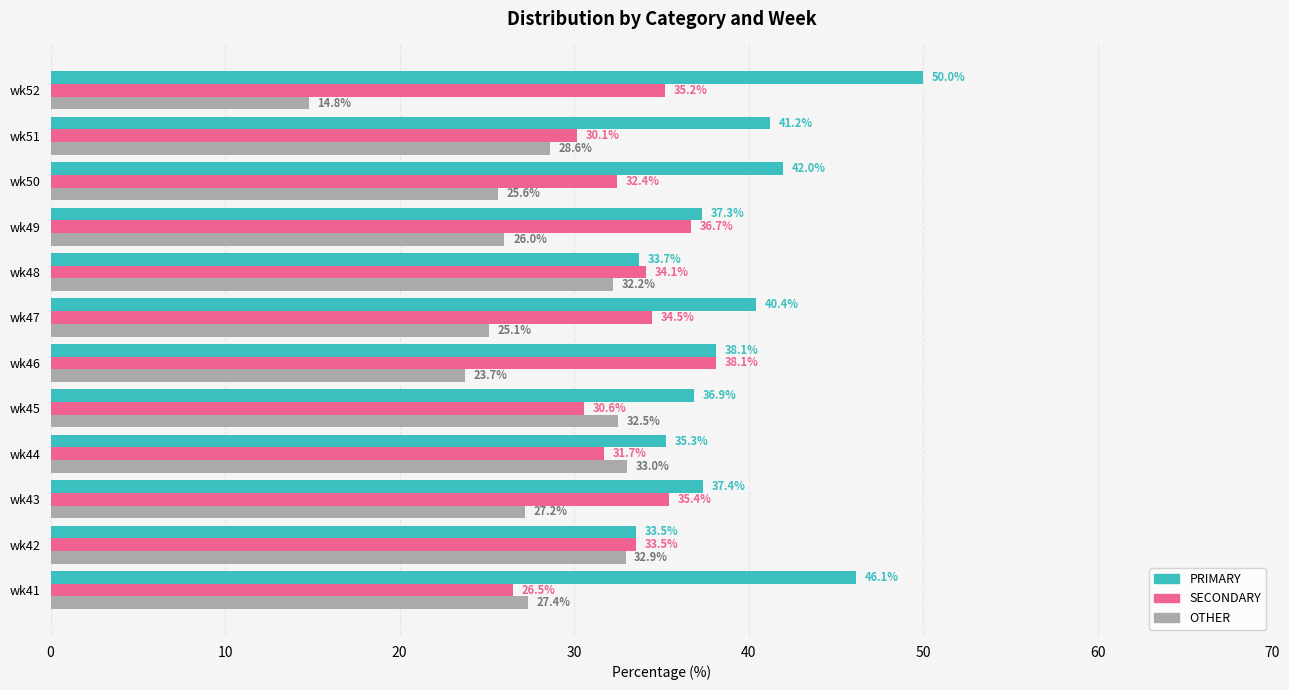

At which category does the chart reach its minimum across all series?

wk52